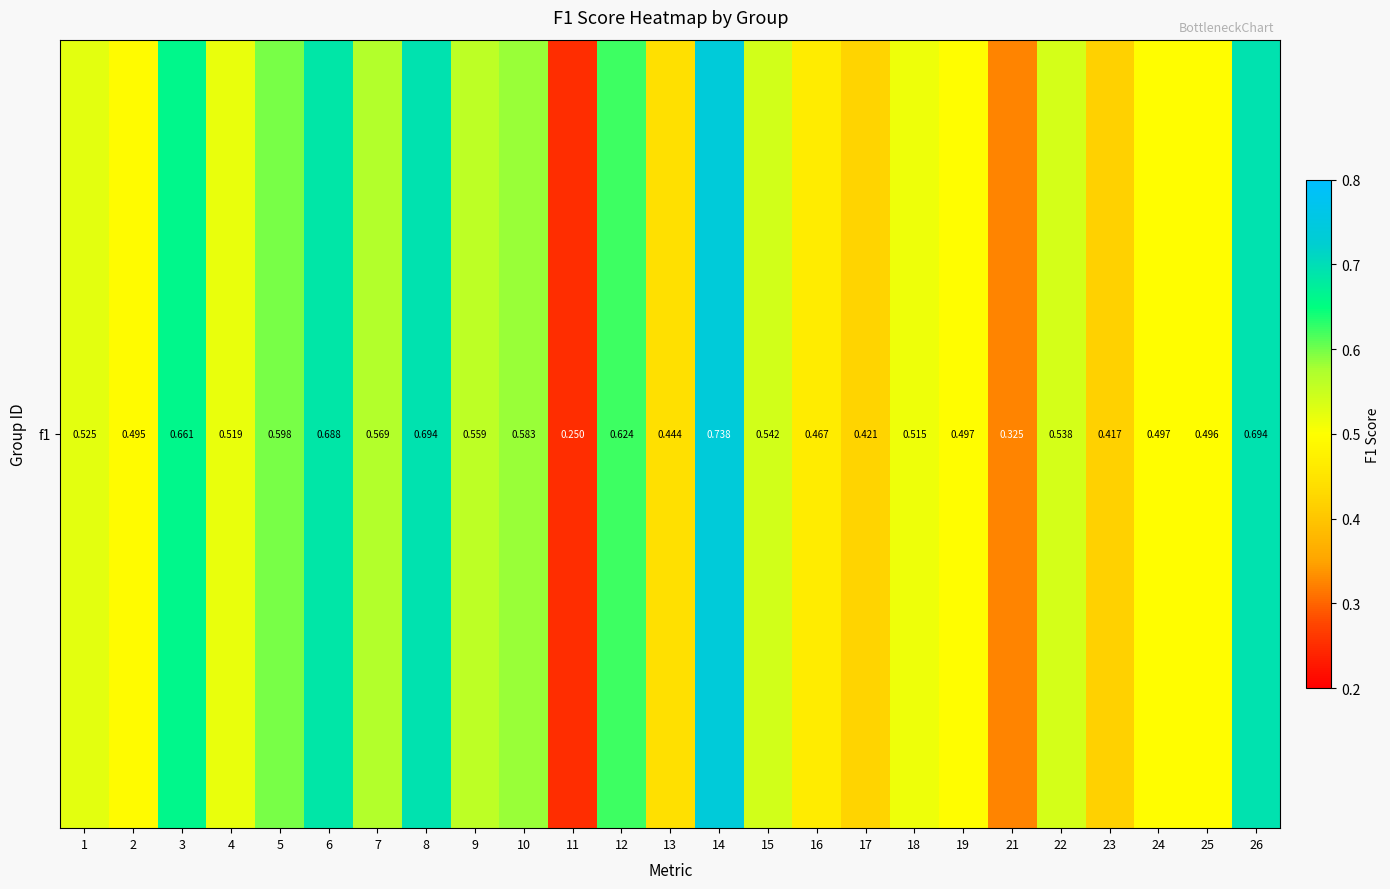

Rank the categories by value from lowest to highest.

11, 21, 23, 17, 13, 16, 2, 25, 19, 24, 18, 4, 1, 22, 15, 9, 7, 10, 5, 12, 3, 6, 8, 26, 14